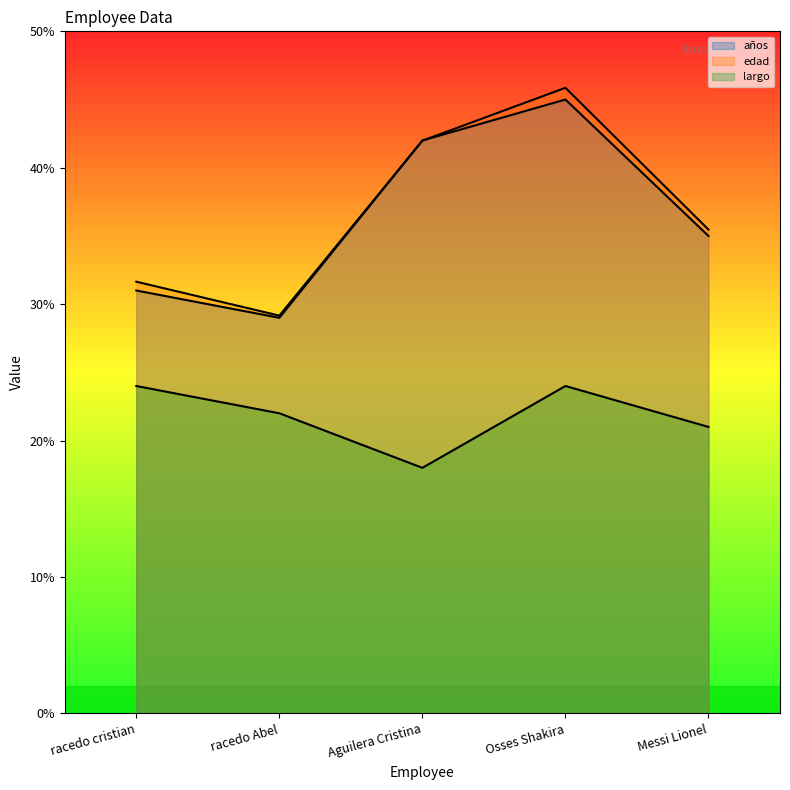

Reading right to left, list all the values displayed in this chart.

años: Messi Lionel=35.0	Osses Shakira=45.0	Aguilera Cristina=42.0	racedo Abel=29.0	racedo cristian=31.0
edad: Messi Lionel=35.5	Osses Shakira=45.9	Aguilera Cristina=42.0	racedo Abel=29.2	racedo cristian=31.6
largo: Messi Lionel=21.0	Osses Shakira=24.0	Aguilera Cristina=18.0	racedo Abel=22.0	racedo cristian=24.0